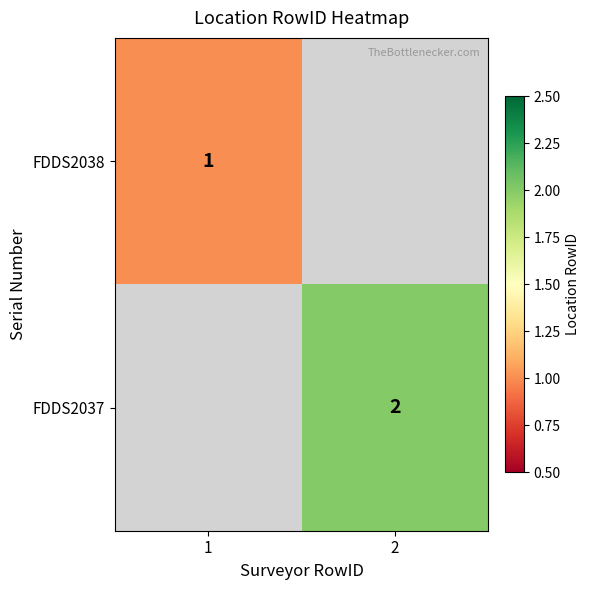

The value of FDDS2038 at 1 is 2. True or false?

False